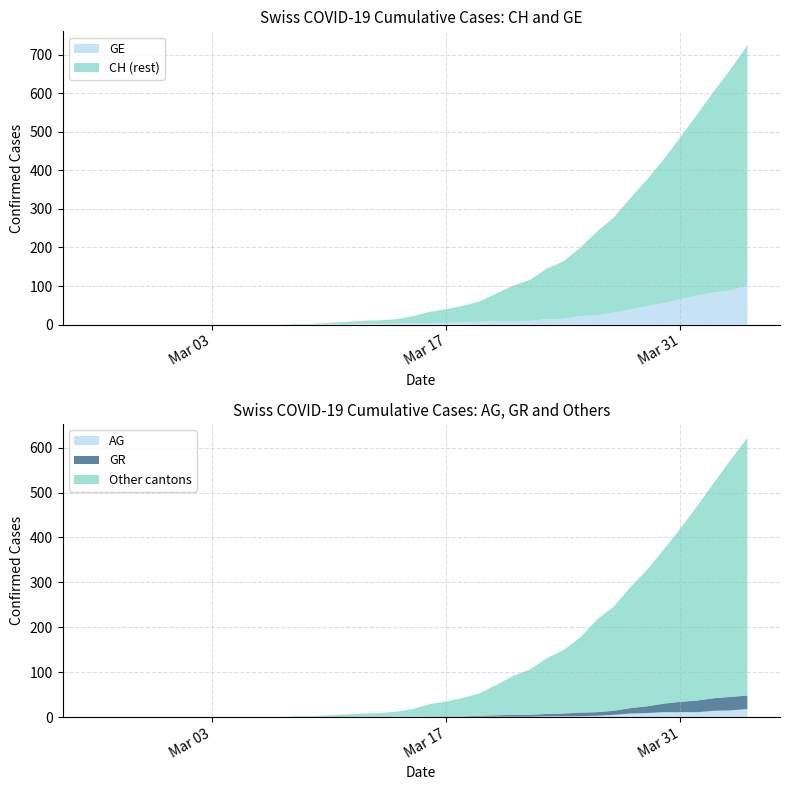

Reading right to left, what are all the values shown in this chart?

CH: 39=724	38=662	37=605	36=545	35=486	34=429	33=376	32=328	31=277	30=241	29=199	28=164	27=145	26=116	25=101	24=81	23=60	22=49	21=40	20=33	19=22	18=14	17=11	16=10	15=7	14=5	13=2	12=2	11=0	10=0	9=0	8=0	7=0	6=0	5=0	4=0	3=0	2=0	1=0	0=0
GE: 39=102	38=89	37=83	36=75	35=66	34=56	33=48	32=39	31=31	30=24	29=22	28=15	27=14	26=10	25=9	24=9	23=7	22=6	21=5	20=4	19=4	18=2	17=2	16=2	15=1	14=1	13=0	12=0	11=0	10=0	9=0	8=0	7=0	6=0	5=0	4=0	3=0	2=0	1=0	0=0
AG: 39=18	38=15	37=14	36=11	35=11	34=11	33=9	32=8	31=5	30=3	29=2	28=2	27=2	26=1	25=1	24=1	23=1	22=0	21=0	20=0	19=0	18=0	17=0	16=0	15=0	14=0	13=0	12=0	11=0	10=0	9=0	8=0	7=0	6=0	5=0	4=0	3=0	2=0	1=0	0=0
GR: 39=30	38=30	37=28	36=26	35=23	34=19	33=15	32=12	31=9	30=8	29=8	28=6	27=5	26=4	25=4	24=3	23=2	22=1	21=1	20=1	19=0	18=0	17=0	16=0	15=0	14=0	13=0	12=0	11=0	10=0	9=0	8=0	7=0	6=0	5=0	4=0	3=0	2=0	1=0	0=0